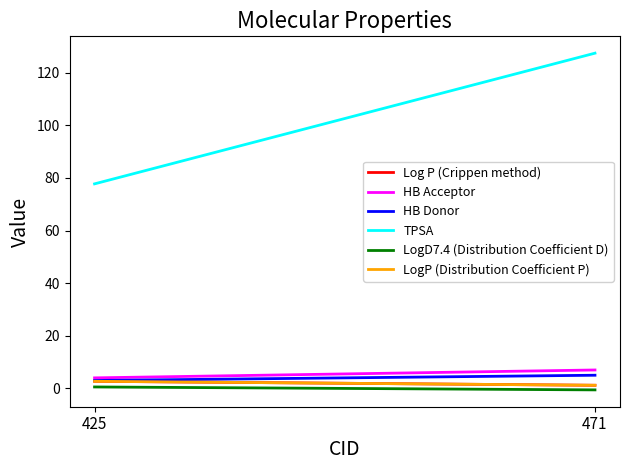

What is the value of the TPSA point at the 1st from the left?

77.8